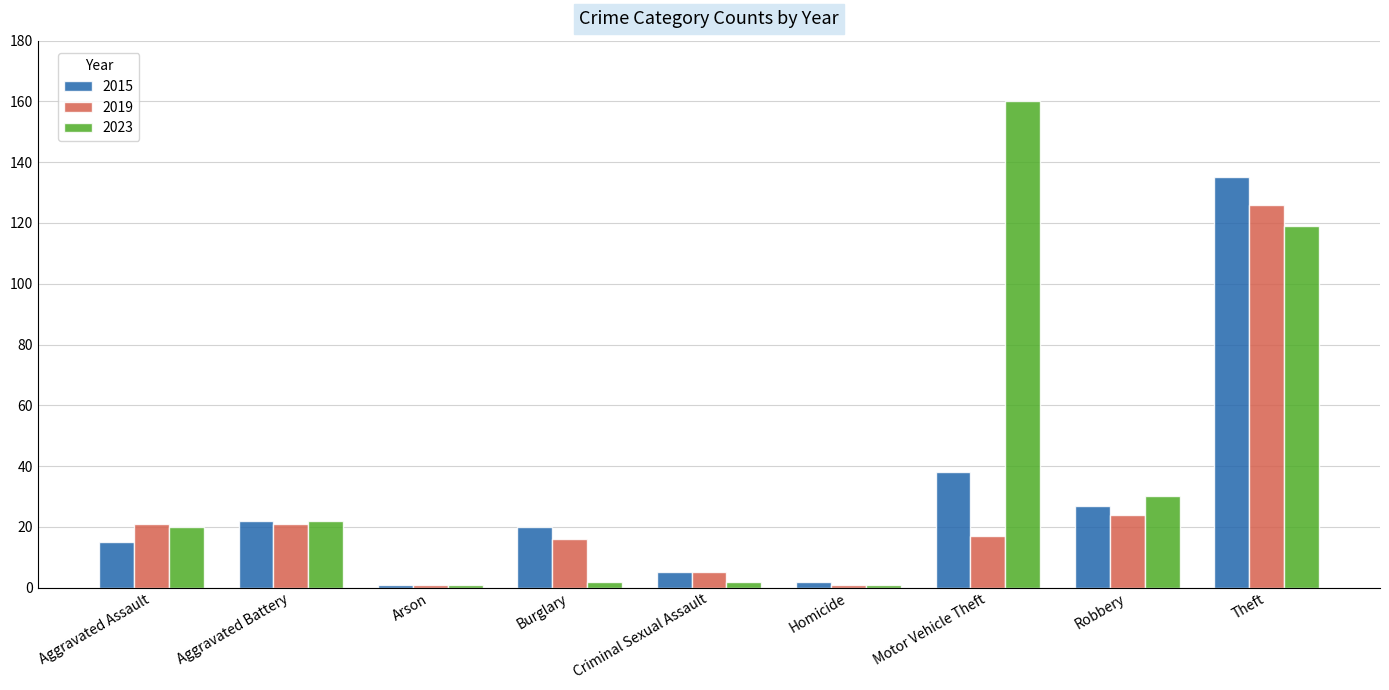

The value of 2023 at Criminal Sexual Assault is 2. True or false?

True